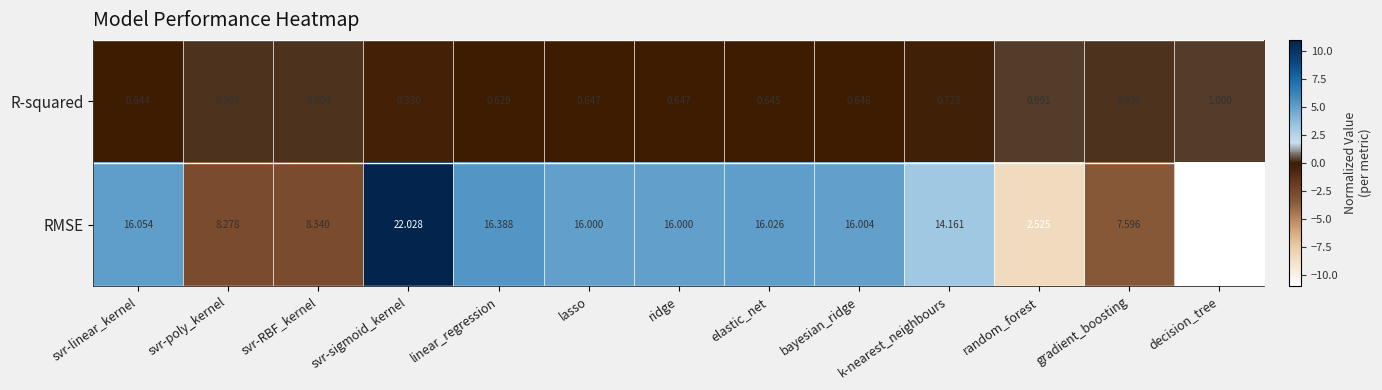

Where does the RMSE series first go above 16?

svr-linear_kernel